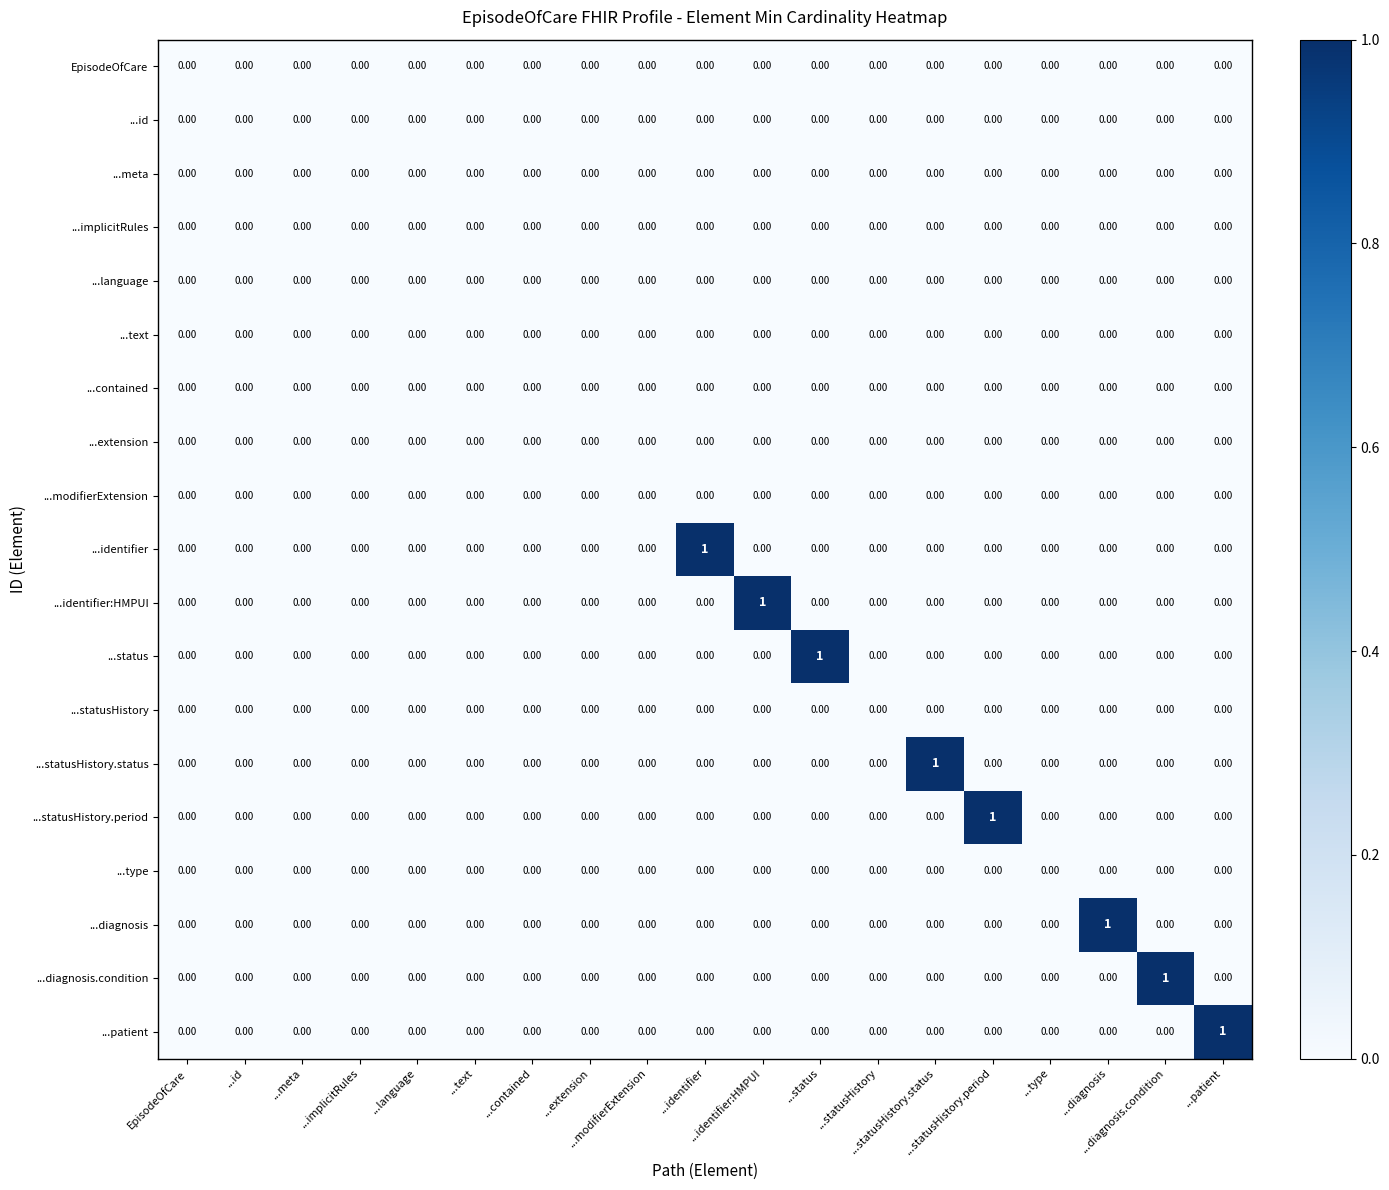

What is the total value across all series at ...statusHistory.period?

1